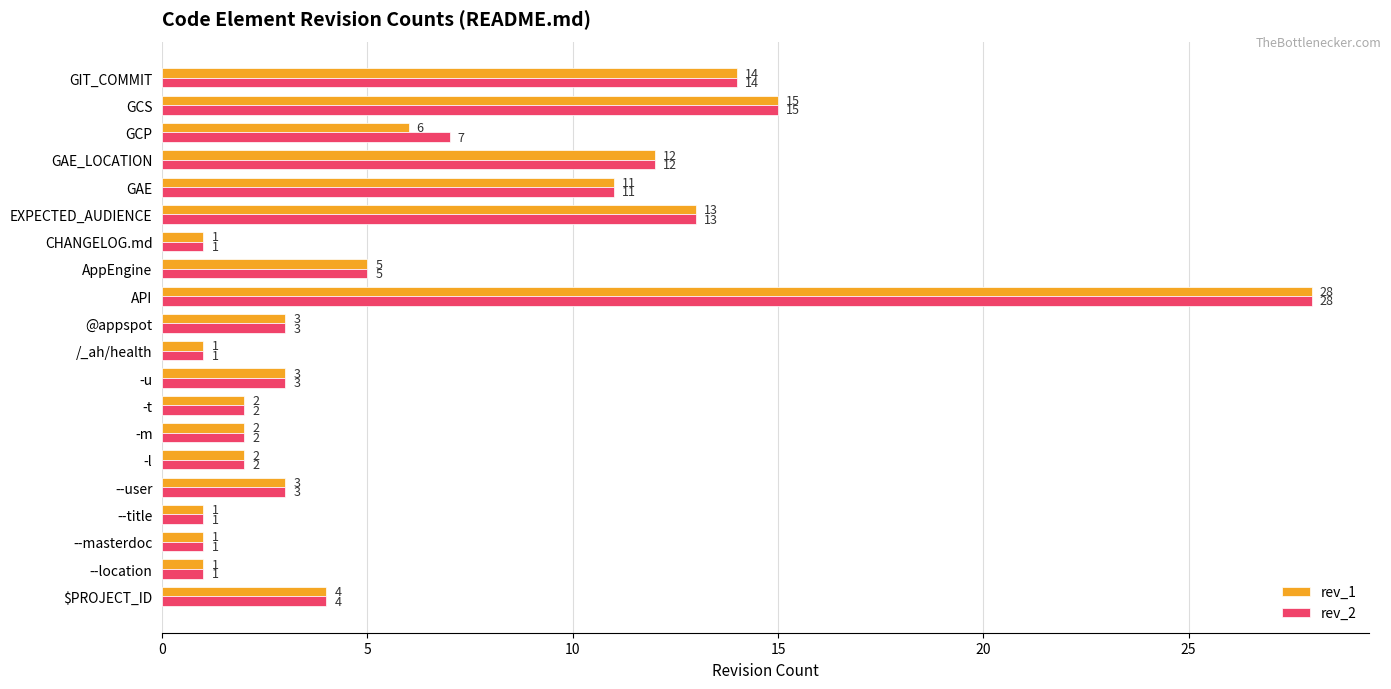

Is the value of rev_1 at EXPECTED_AUDIENCE greater than the value of rev_2 at GIT_COMMIT?

No